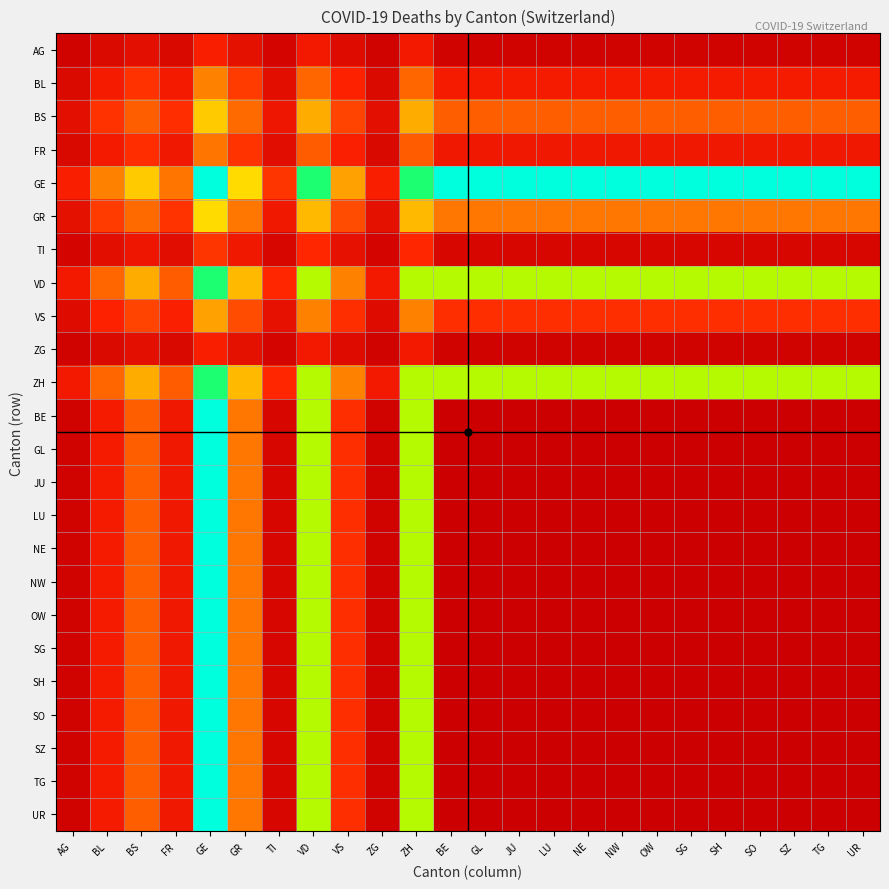

Reading left to right, list all the values displayed in this chart.

AG: AG=0.0	BL=0.0	BS=0.1	FR=0.0	GE=0.1	GR=0.1	TI=0.0	VD=0.1	VS=0.1	ZG=0.0	ZH=0.1	BE=0.0	GL=0.0	JU=0.0	LU=0.0	NE=0.0	NW=0.0	OW=0.0	SG=0.0	SH=0.0	SO=0.0	SZ=0.0	TG=0.0	UR=0.0
BL: AG=0.0	BL=0.1	BS=0.2	FR=0.1	GE=0.3	GR=0.2	TI=0.1	VD=0.3	VS=0.1	ZG=0.0	ZH=0.3	BE=0.1	GL=0.1	JU=0.1	LU=0.1	NE=0.1	NW=0.1	OW=0.1	SG=0.1	SH=0.1	SO=0.1	SZ=0.1	TG=0.1	UR=0.1
BS: AG=0.1	BL=0.2	BS=0.3	FR=0.2	GE=0.5	GR=0.3	TI=0.1	VD=0.4	VS=0.2	ZG=0.1	ZH=0.4	BE=0.3	GL=0.3	JU=0.3	LU=0.3	NE=0.3	NW=0.3	OW=0.3	SG=0.3	SH=0.3	SO=0.3	SZ=0.3	TG=0.3	UR=0.3
FR: AG=0.0	BL=0.1	BS=0.2	FR=0.1	GE=0.3	GR=0.2	TI=0.1	VD=0.3	VS=0.1	ZG=0.0	ZH=0.3	BE=0.1	GL=0.1	JU=0.1	LU=0.1	NE=0.1	NW=0.1	OW=0.1	SG=0.1	SH=0.1	SO=0.1	SZ=0.1	TG=0.1	UR=0.1
GE: AG=0.1	BL=0.3	BS=0.5	FR=0.3	GE=1.0	GR=0.6	TI=0.2	VD=0.8	VS=0.4	ZG=0.1	ZH=0.8	BE=1.0	GL=1.0	JU=1.0	LU=1.0	NE=1.0	NW=1.0	OW=1.0	SG=1.0	SH=1.0	SO=1.0	SZ=1.0	TG=1.0	UR=1.0
GR: AG=0.1	BL=0.2	BS=0.3	FR=0.2	GE=0.6	GR=0.3	TI=0.1	VD=0.5	VS=0.2	ZG=0.1	ZH=0.5	BE=0.3	GL=0.3	JU=0.3	LU=0.3	NE=0.3	NW=0.3	OW=0.3	SG=0.3	SH=0.3	SO=0.3	SZ=0.3	TG=0.3	UR=0.3
TI: AG=0.0	BL=0.1	BS=0.1	FR=0.1	GE=0.2	GR=0.1	TI=0.0	VD=0.2	VS=0.1	ZG=0.0	ZH=0.2	BE=0.0	GL=0.0	JU=0.0	LU=0.0	NE=0.0	NW=0.0	OW=0.0	SG=0.0	SH=0.0	SO=0.0	SZ=0.0	TG=0.0	UR=0.0
VD: AG=0.1	BL=0.3	BS=0.4	FR=0.3	GE=0.8	GR=0.5	TI=0.2	VD=0.7	VS=0.3	ZG=0.1	ZH=0.7	BE=0.7	GL=0.7	JU=0.7	LU=0.7	NE=0.7	NW=0.7	OW=0.7	SG=0.7	SH=0.7	SO=0.7	SZ=0.7	TG=0.7	UR=0.7
VS: AG=0.1	BL=0.1	BS=0.2	FR=0.1	GE=0.4	GR=0.2	TI=0.1	VD=0.3	VS=0.2	ZG=0.1	ZH=0.3	BE=0.2	GL=0.2	JU=0.2	LU=0.2	NE=0.2	NW=0.2	OW=0.2	SG=0.2	SH=0.2	SO=0.2	SZ=0.2	TG=0.2	UR=0.2
ZG: AG=0.0	BL=0.0	BS=0.1	FR=0.0	GE=0.1	GR=0.1	TI=0.0	VD=0.1	VS=0.1	ZG=0.0	ZH=0.1	BE=0.0	GL=0.0	JU=0.0	LU=0.0	NE=0.0	NW=0.0	OW=0.0	SG=0.0	SH=0.0	SO=0.0	SZ=0.0	TG=0.0	UR=0.0
ZH: AG=0.1	BL=0.3	BS=0.4	FR=0.3	GE=0.8	GR=0.5	TI=0.2	VD=0.7	VS=0.3	ZG=0.1	ZH=0.7	BE=0.7	GL=0.7	JU=0.7	LU=0.7	NE=0.7	NW=0.7	OW=0.7	SG=0.7	SH=0.7	SO=0.7	SZ=0.7	TG=0.7	UR=0.7
BE: AG=0.0	BL=0.1	BS=0.3	FR=0.1	GE=1.0	GR=0.3	TI=0.0	VD=0.7	VS=0.2	ZG=0.0	ZH=0.7	BE=0.0	GL=0.0	JU=0.0	LU=0.0	NE=0.0	NW=0.0	OW=0.0	SG=0.0	SH=0.0	SO=0.0	SZ=0.0	TG=0.0	UR=0.0
GL: AG=0.0	BL=0.1	BS=0.3	FR=0.1	GE=1.0	GR=0.3	TI=0.0	VD=0.7	VS=0.2	ZG=0.0	ZH=0.7	BE=0.0	GL=0.0	JU=0.0	LU=0.0	NE=0.0	NW=0.0	OW=0.0	SG=0.0	SH=0.0	SO=0.0	SZ=0.0	TG=0.0	UR=0.0
JU: AG=0.0	BL=0.1	BS=0.3	FR=0.1	GE=1.0	GR=0.3	TI=0.0	VD=0.7	VS=0.2	ZG=0.0	ZH=0.7	BE=0.0	GL=0.0	JU=0.0	LU=0.0	NE=0.0	NW=0.0	OW=0.0	SG=0.0	SH=0.0	SO=0.0	SZ=0.0	TG=0.0	UR=0.0
LU: AG=0.0	BL=0.1	BS=0.3	FR=0.1	GE=1.0	GR=0.3	TI=0.0	VD=0.7	VS=0.2	ZG=0.0	ZH=0.7	BE=0.0	GL=0.0	JU=0.0	LU=0.0	NE=0.0	NW=0.0	OW=0.0	SG=0.0	SH=0.0	SO=0.0	SZ=0.0	TG=0.0	UR=0.0
NE: AG=0.0	BL=0.1	BS=0.3	FR=0.1	GE=1.0	GR=0.3	TI=0.0	VD=0.7	VS=0.2	ZG=0.0	ZH=0.7	BE=0.0	GL=0.0	JU=0.0	LU=0.0	NE=0.0	NW=0.0	OW=0.0	SG=0.0	SH=0.0	SO=0.0	SZ=0.0	TG=0.0	UR=0.0
NW: AG=0.0	BL=0.1	BS=0.3	FR=0.1	GE=1.0	GR=0.3	TI=0.0	VD=0.7	VS=0.2	ZG=0.0	ZH=0.7	BE=0.0	GL=0.0	JU=0.0	LU=0.0	NE=0.0	NW=0.0	OW=0.0	SG=0.0	SH=0.0	SO=0.0	SZ=0.0	TG=0.0	UR=0.0
OW: AG=0.0	BL=0.1	BS=0.3	FR=0.1	GE=1.0	GR=0.3	TI=0.0	VD=0.7	VS=0.2	ZG=0.0	ZH=0.7	BE=0.0	GL=0.0	JU=0.0	LU=0.0	NE=0.0	NW=0.0	OW=0.0	SG=0.0	SH=0.0	SO=0.0	SZ=0.0	TG=0.0	UR=0.0
SG: AG=0.0	BL=0.1	BS=0.3	FR=0.1	GE=1.0	GR=0.3	TI=0.0	VD=0.7	VS=0.2	ZG=0.0	ZH=0.7	BE=0.0	GL=0.0	JU=0.0	LU=0.0	NE=0.0	NW=0.0	OW=0.0	SG=0.0	SH=0.0	SO=0.0	SZ=0.0	TG=0.0	UR=0.0
SH: AG=0.0	BL=0.1	BS=0.3	FR=0.1	GE=1.0	GR=0.3	TI=0.0	VD=0.7	VS=0.2	ZG=0.0	ZH=0.7	BE=0.0	GL=0.0	JU=0.0	LU=0.0	NE=0.0	NW=0.0	OW=0.0	SG=0.0	SH=0.0	SO=0.0	SZ=0.0	TG=0.0	UR=0.0
SO: AG=0.0	BL=0.1	BS=0.3	FR=0.1	GE=1.0	GR=0.3	TI=0.0	VD=0.7	VS=0.2	ZG=0.0	ZH=0.7	BE=0.0	GL=0.0	JU=0.0	LU=0.0	NE=0.0	NW=0.0	OW=0.0	SG=0.0	SH=0.0	SO=0.0	SZ=0.0	TG=0.0	UR=0.0
SZ: AG=0.0	BL=0.1	BS=0.3	FR=0.1	GE=1.0	GR=0.3	TI=0.0	VD=0.7	VS=0.2	ZG=0.0	ZH=0.7	BE=0.0	GL=0.0	JU=0.0	LU=0.0	NE=0.0	NW=0.0	OW=0.0	SG=0.0	SH=0.0	SO=0.0	SZ=0.0	TG=0.0	UR=0.0
TG: AG=0.0	BL=0.1	BS=0.3	FR=0.1	GE=1.0	GR=0.3	TI=0.0	VD=0.7	VS=0.2	ZG=0.0	ZH=0.7	BE=0.0	GL=0.0	JU=0.0	LU=0.0	NE=0.0	NW=0.0	OW=0.0	SG=0.0	SH=0.0	SO=0.0	SZ=0.0	TG=0.0	UR=0.0
UR: AG=0.0	BL=0.1	BS=0.3	FR=0.1	GE=1.0	GR=0.3	TI=0.0	VD=0.7	VS=0.2	ZG=0.0	ZH=0.7	BE=0.0	GL=0.0	JU=0.0	LU=0.0	NE=0.0	NW=0.0	OW=0.0	SG=0.0	SH=0.0	SO=0.0	SZ=0.0	TG=0.0	UR=0.0